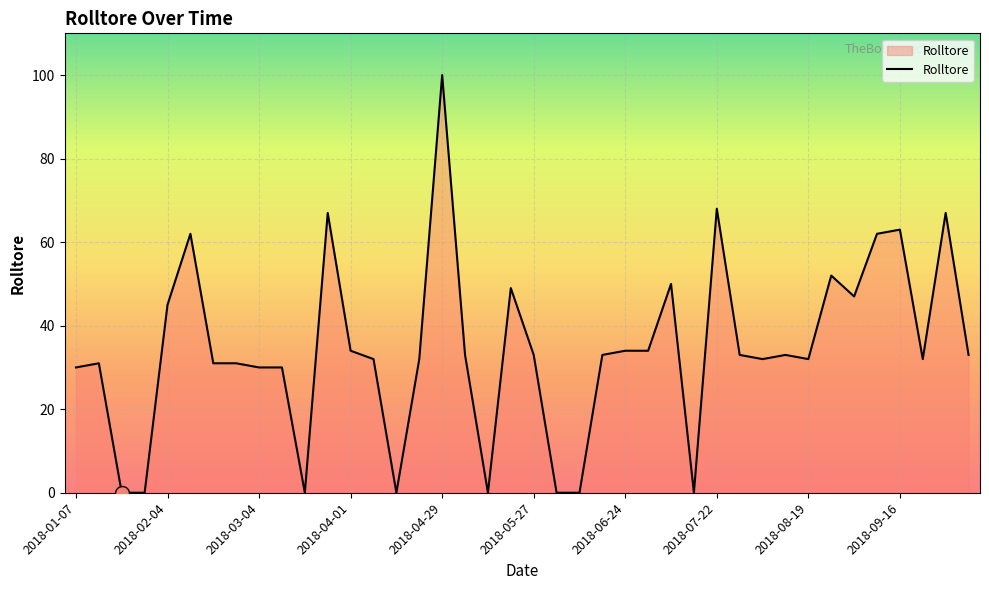

True or false: the data shows 100 at 2018-04-29.

True